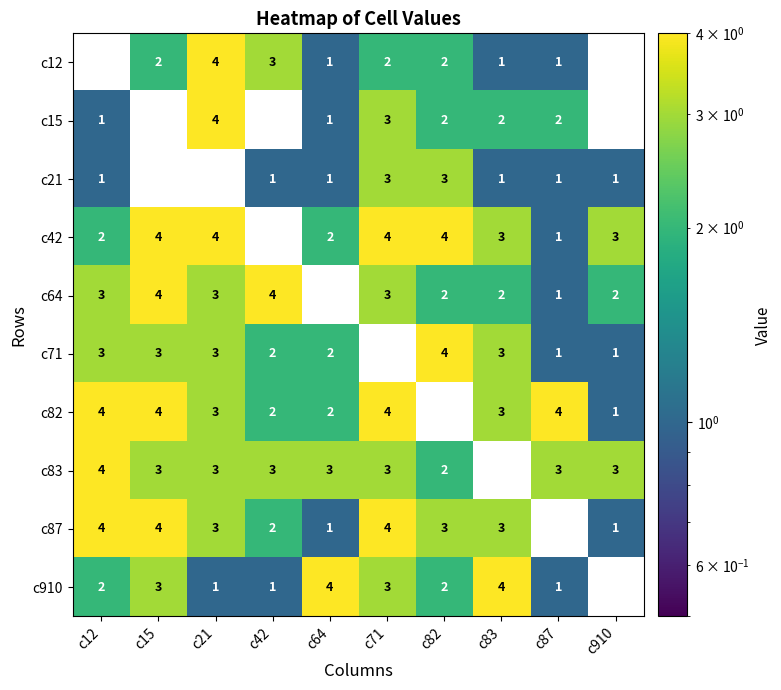

What is the maximum value shown in the chart?

4